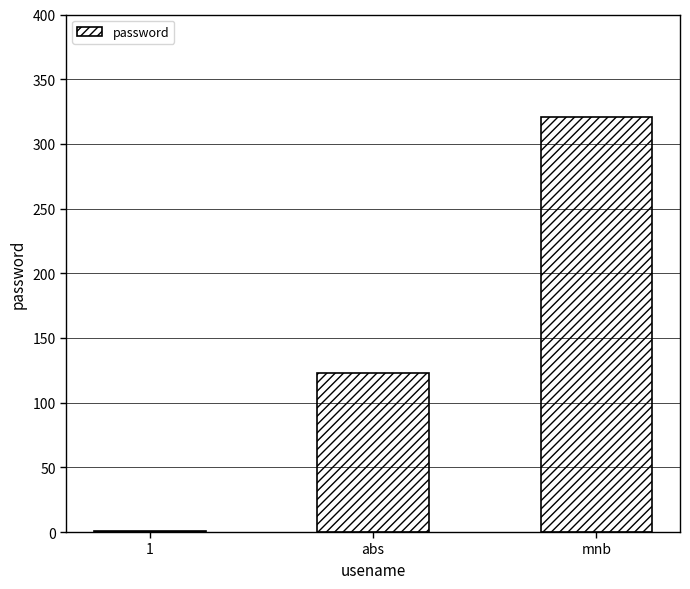

What is the greatest value displayed?

321